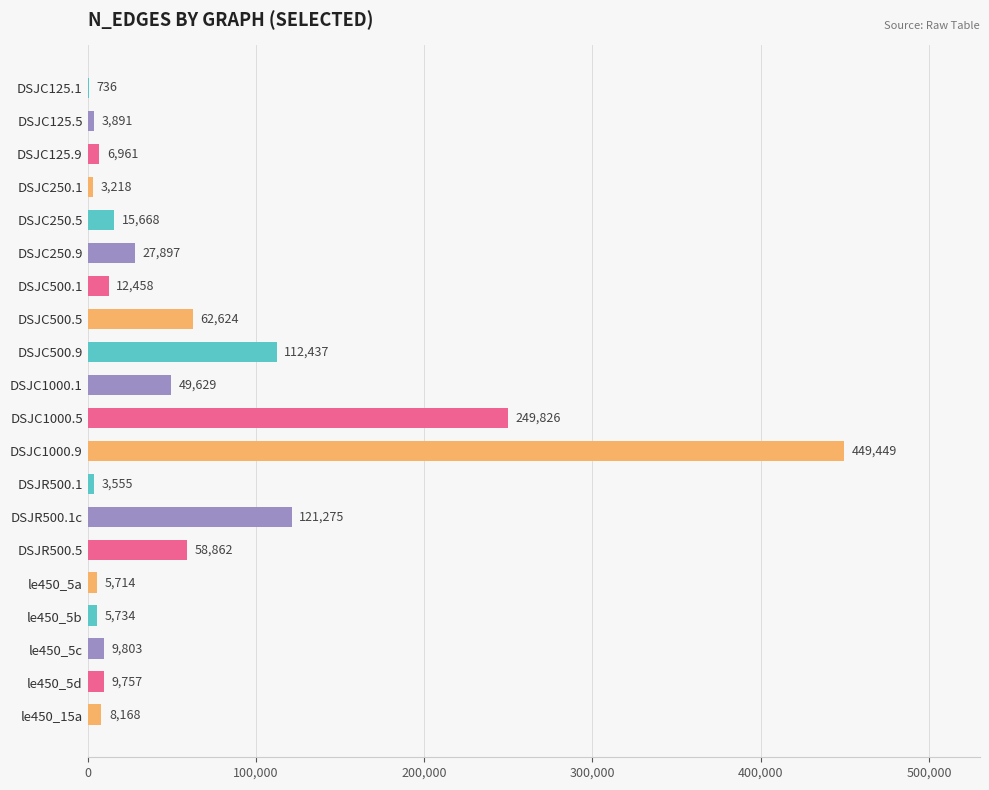

The chart shows a value of 3218 at DSJC250.1. True or false?

True